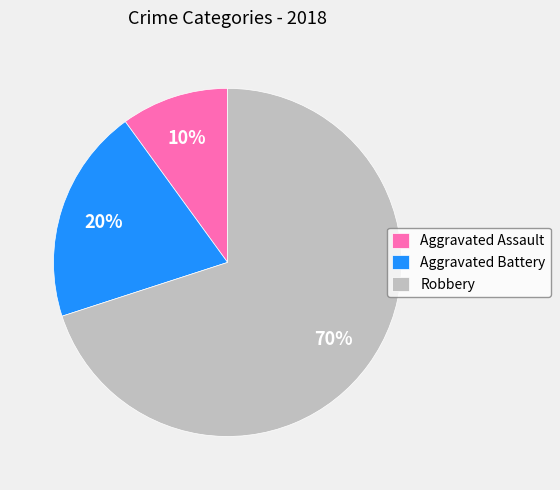

Which slice is the smallest?

Aggravated Assault